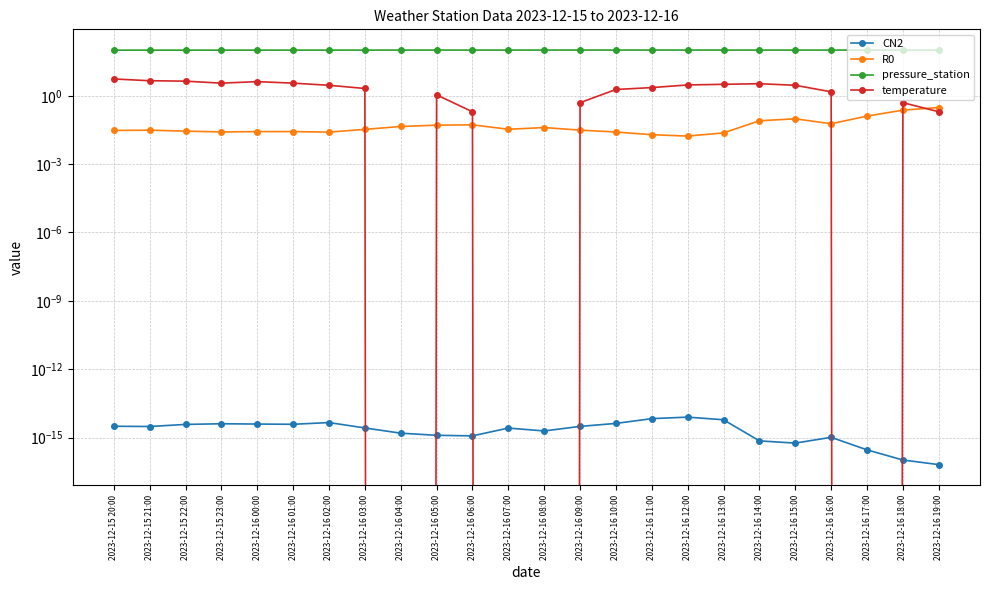

What is the spread (max minus min) of values at 2023-12-16 17:00?

102.0